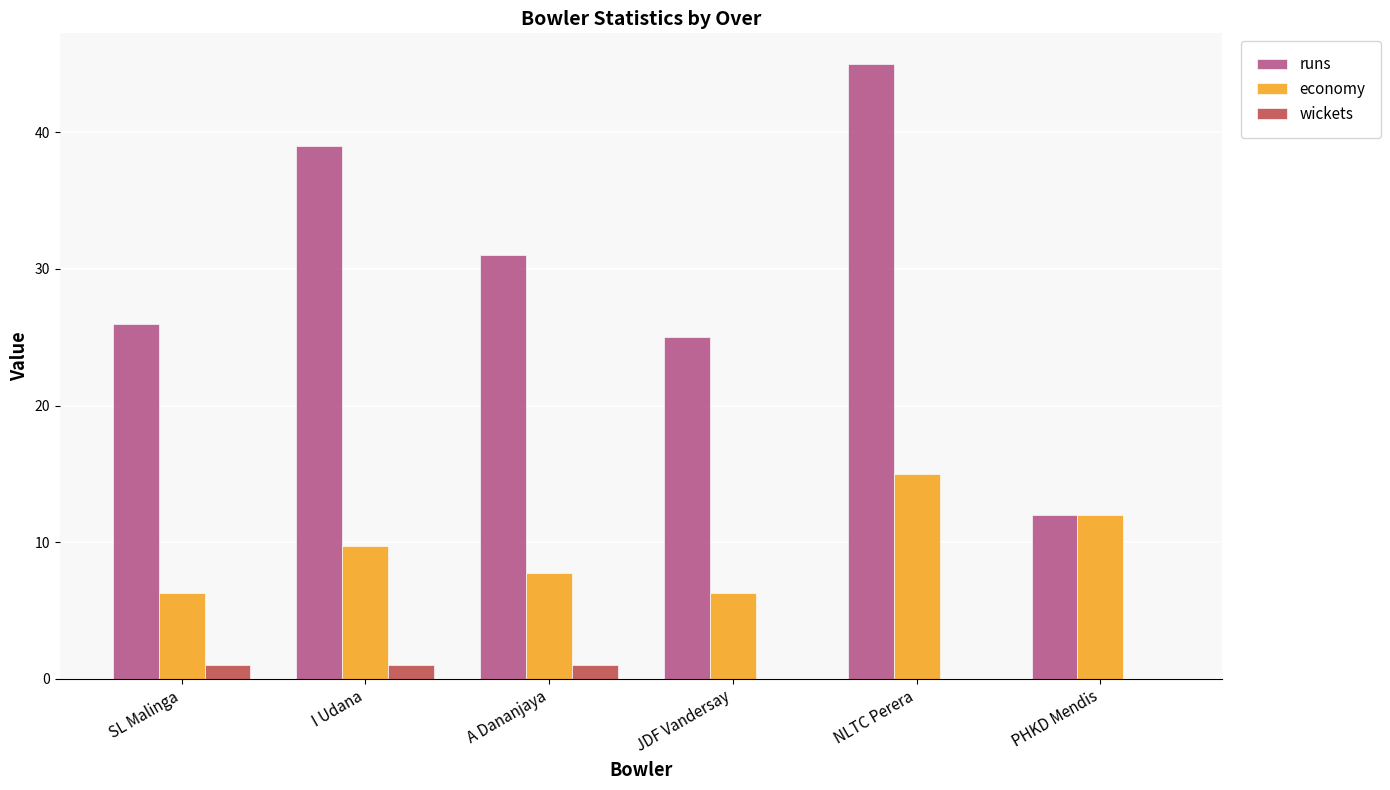

Which category has the highest value in the economy series?

NLTC Perera